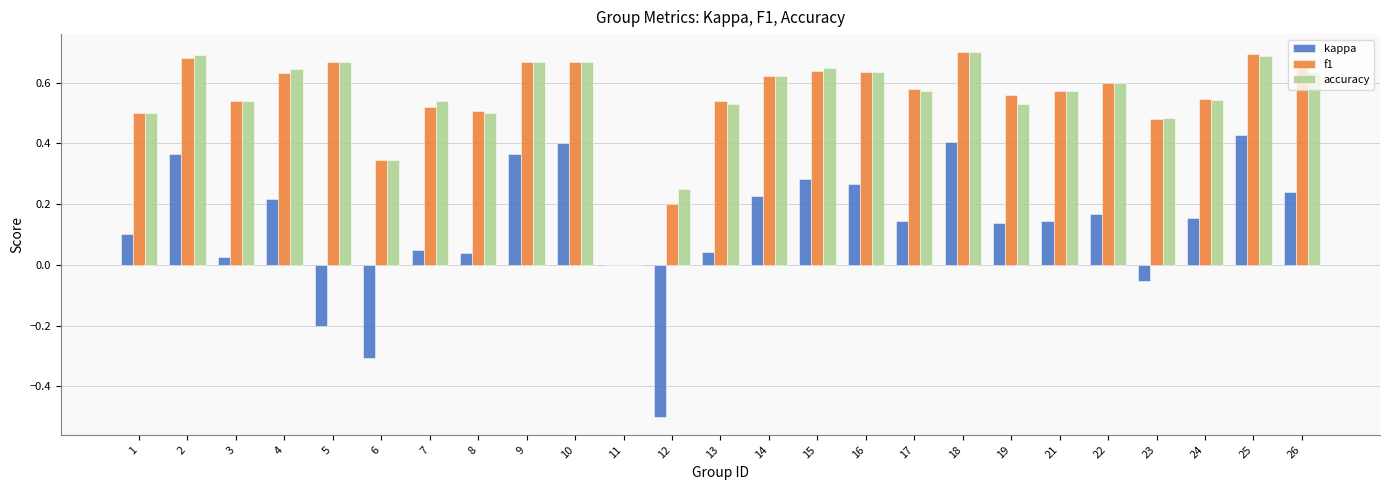

Where is kappa nearest to the value 0?

11